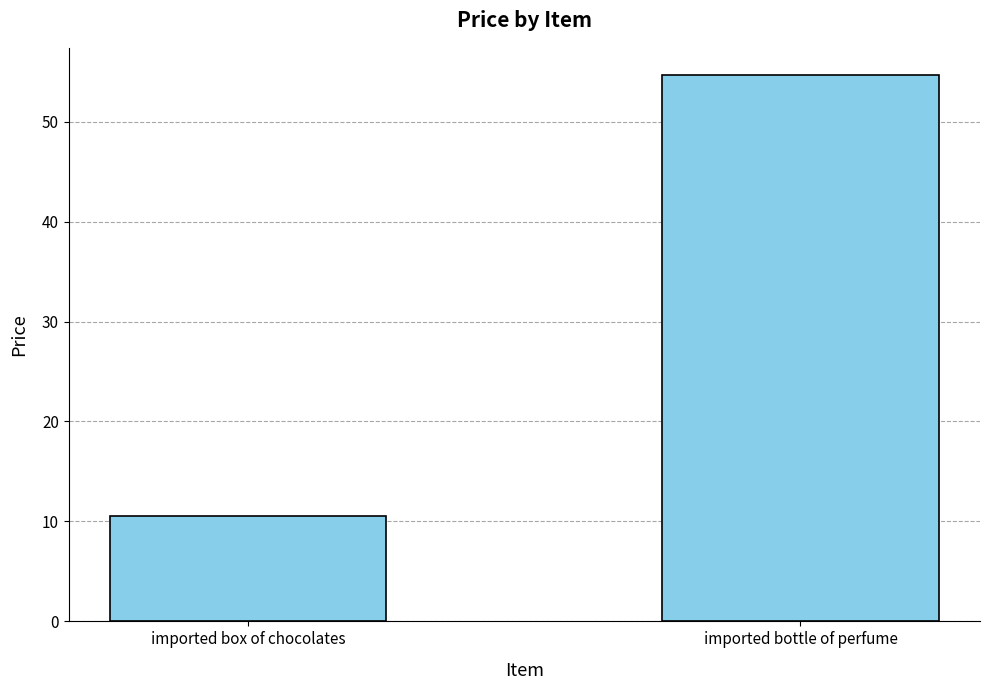

At which label does the data first exceed 54?

imported bottle of perfume